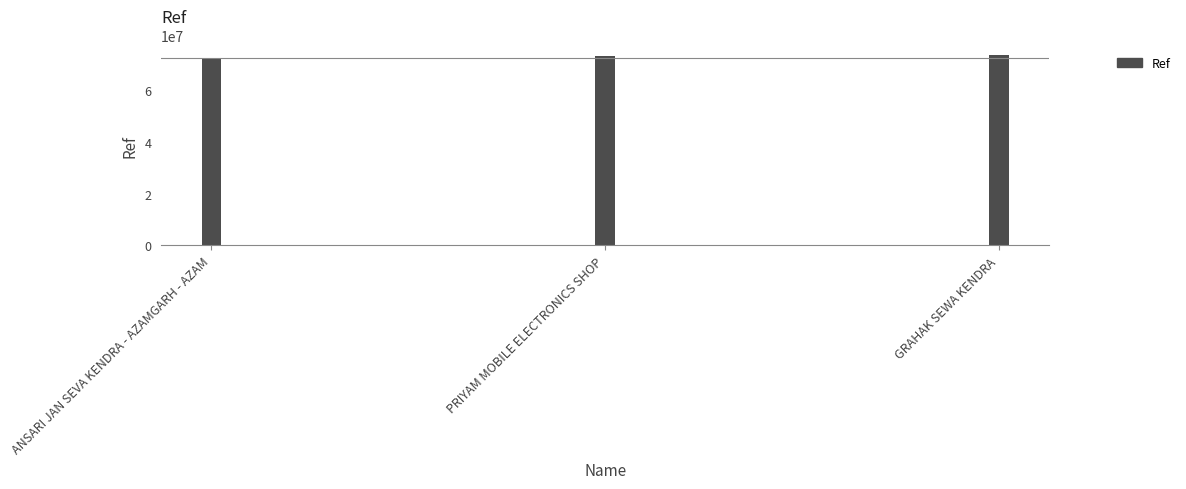

What value does the data have at GRAHAK SEWA KENDRA?

73645353